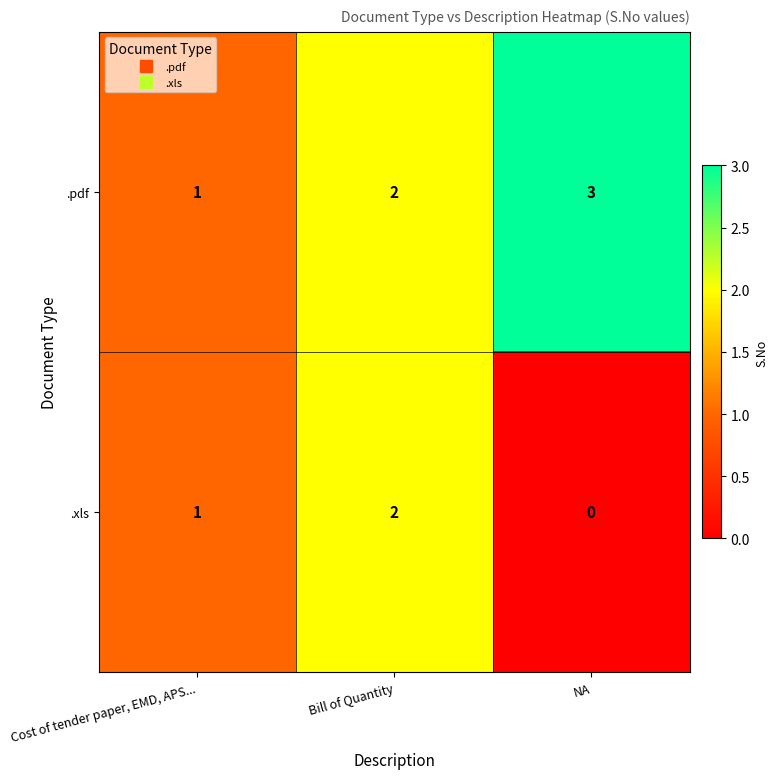

At which category is the sum across all series the highest?

Bill of Quantity